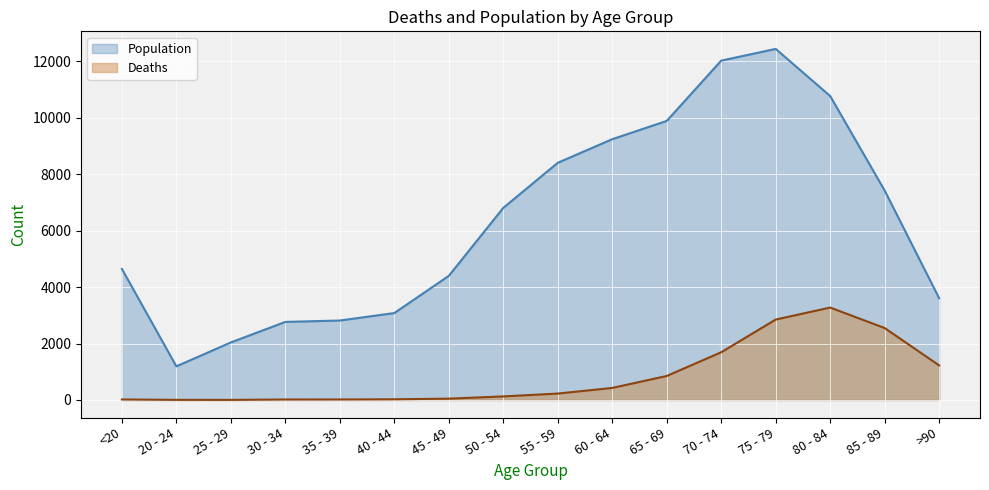

Which series has the largest total across all categories?

Population